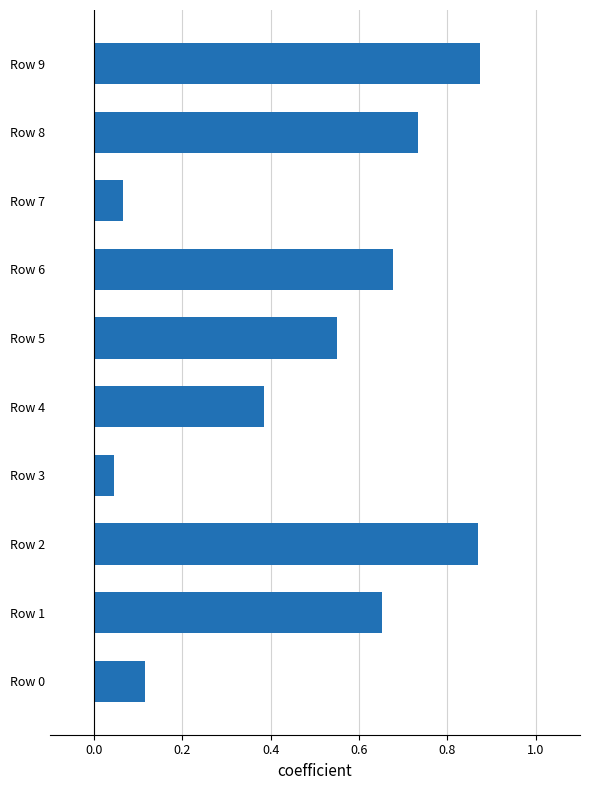

What is the sum of the values at Row 5 and Row 9?

1.4